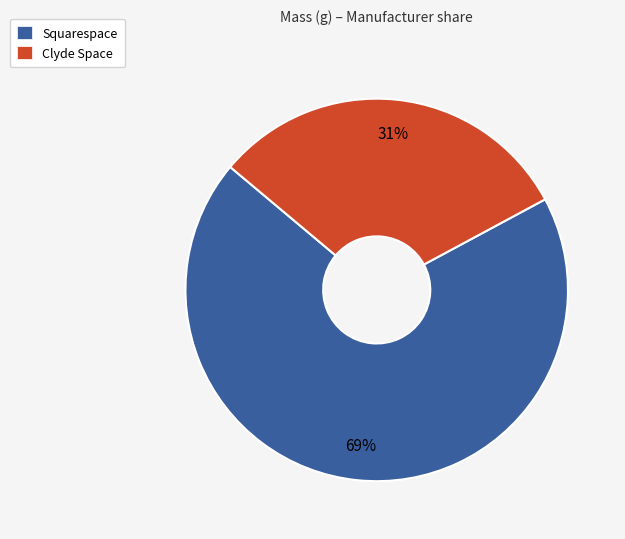

To the nearest percent, what is the combined percentage of Clyde Space and Squarespace?

100%